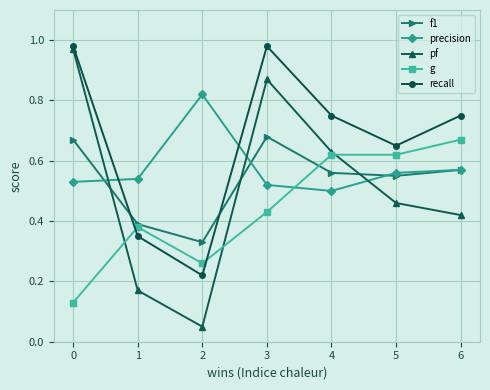

True or false: f1 has a value of 1.0 at 4.

False